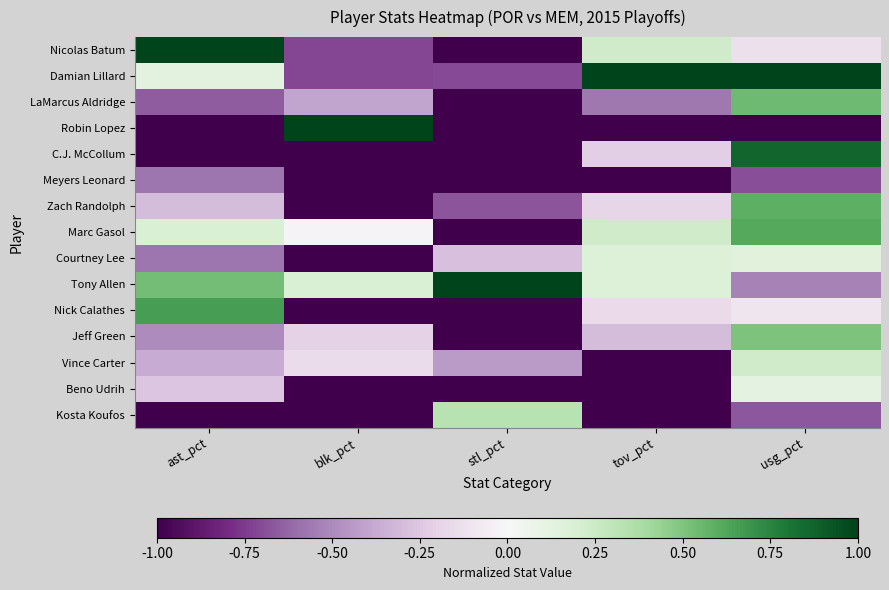

What is the total value across all series at blk_pct?

-8.0